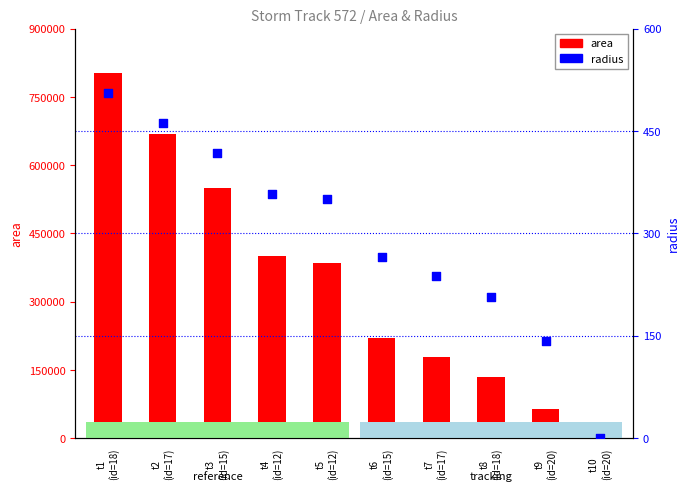

At which category is the sum across all series the highest?

t1
(id=18)